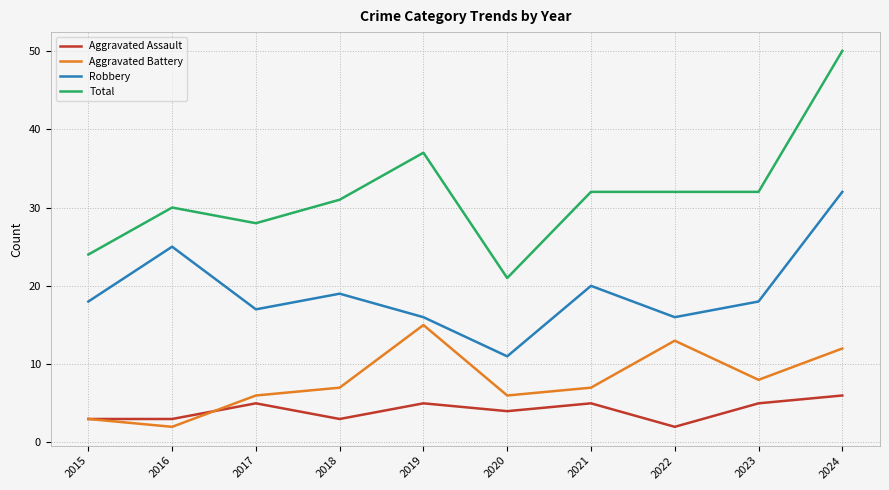

What are all the series names shown in the legend?

Aggravated Assault, Aggravated Battery, Robbery, Total